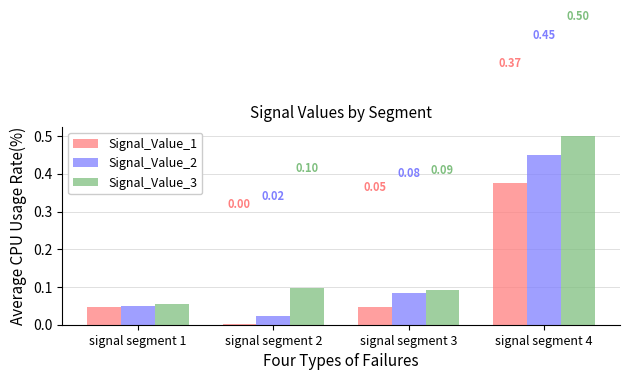

What is the maximum value shown in the chart?

0.5